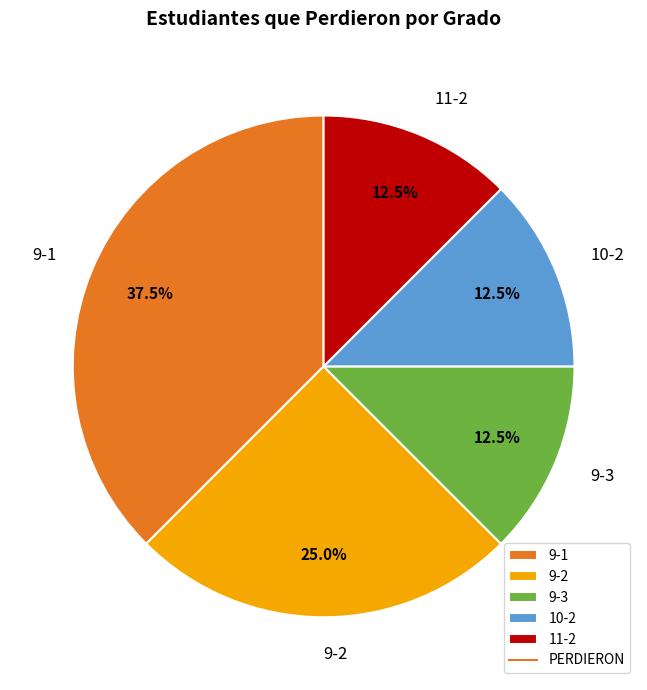

Which slice is the largest?

9-1